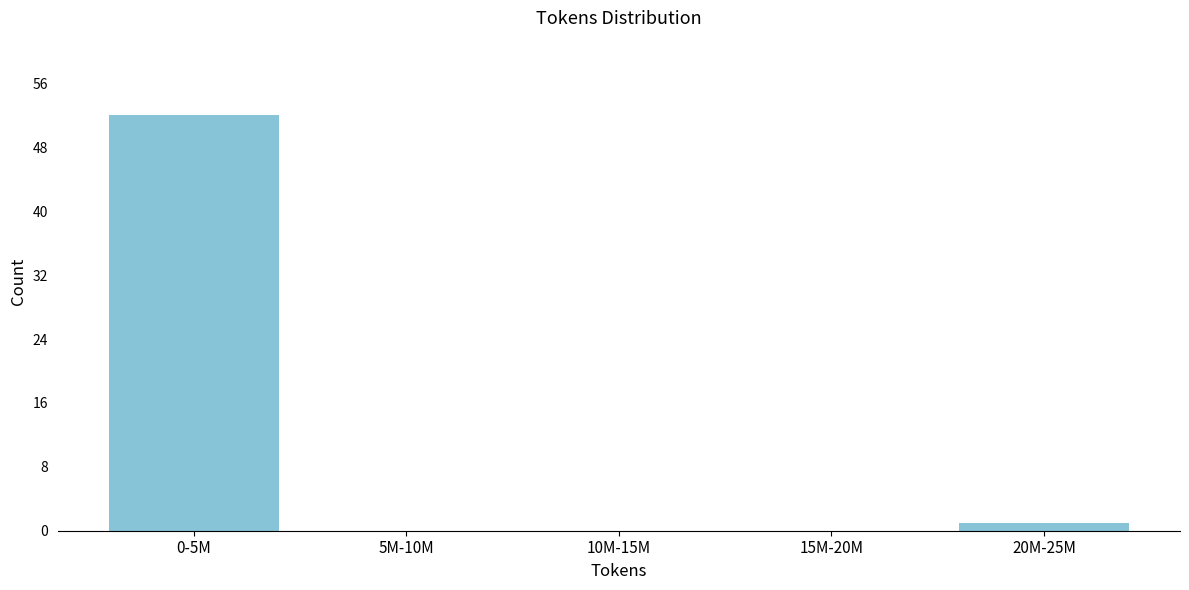

Reading left to right, what are all the values shown in this chart?

0-5M=52	5M-10M=0	10M-15M=0	15M-20M=0	20M-25M=1